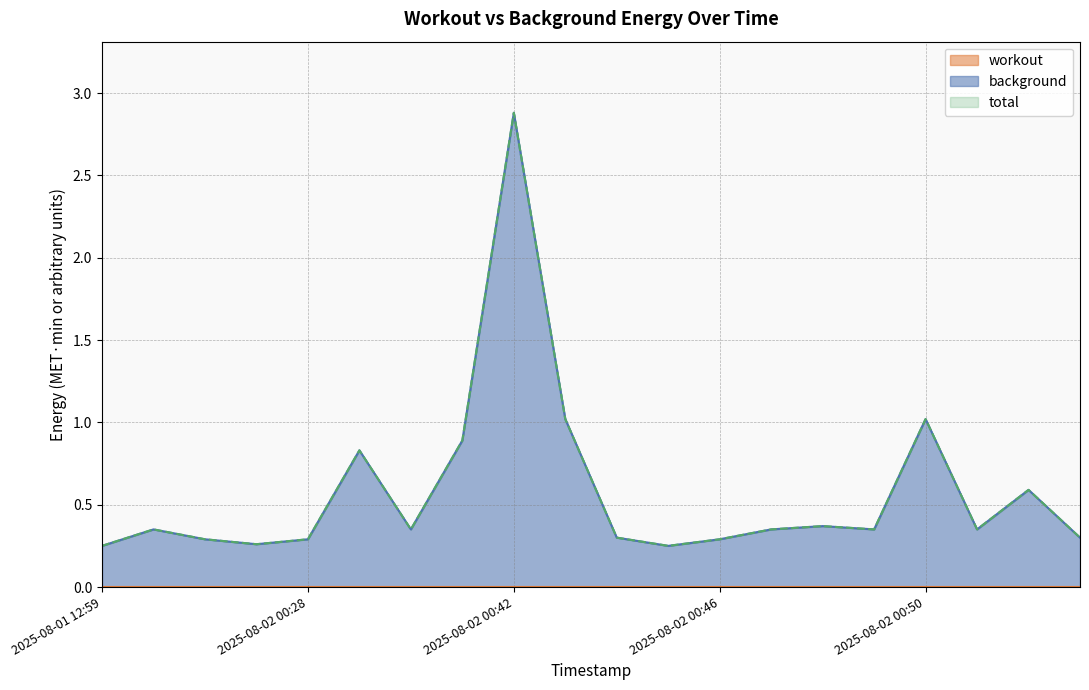

What is the difference between the maximum and minimum values in the total series?

2.6